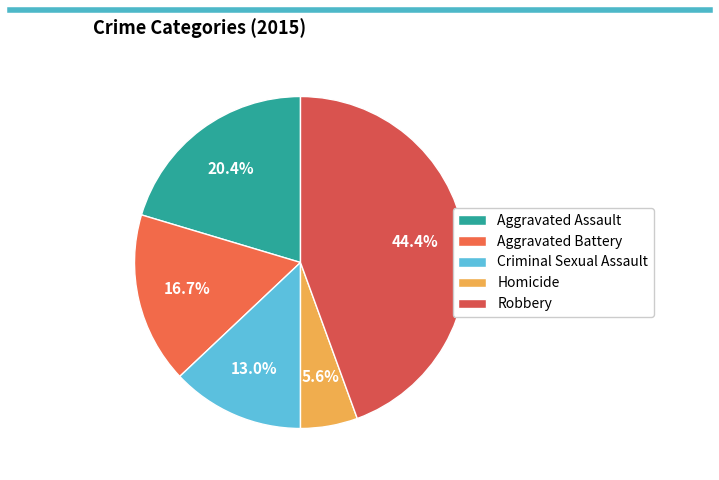

True or false: Aggravated Battery accounts for 24% of the total.

False